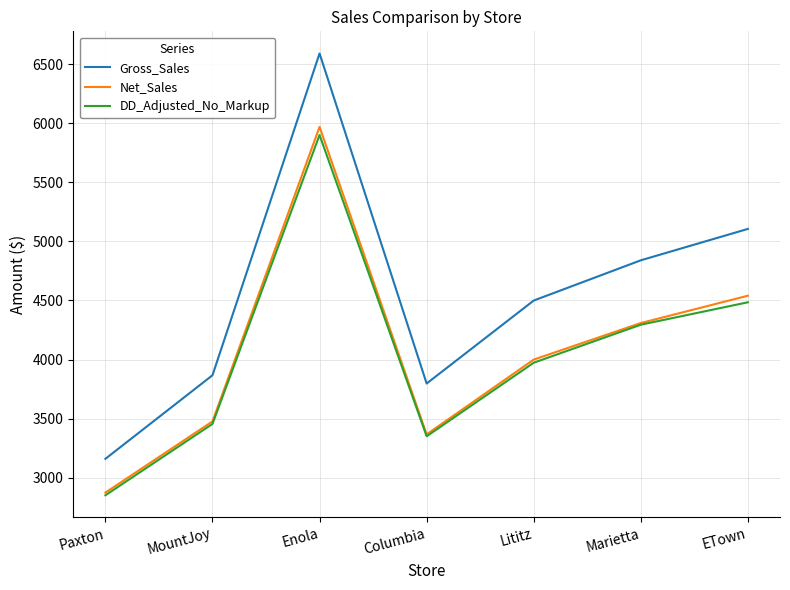

At which category does DD_Adjusted_No_Markup reach its first local valley?

Columbia